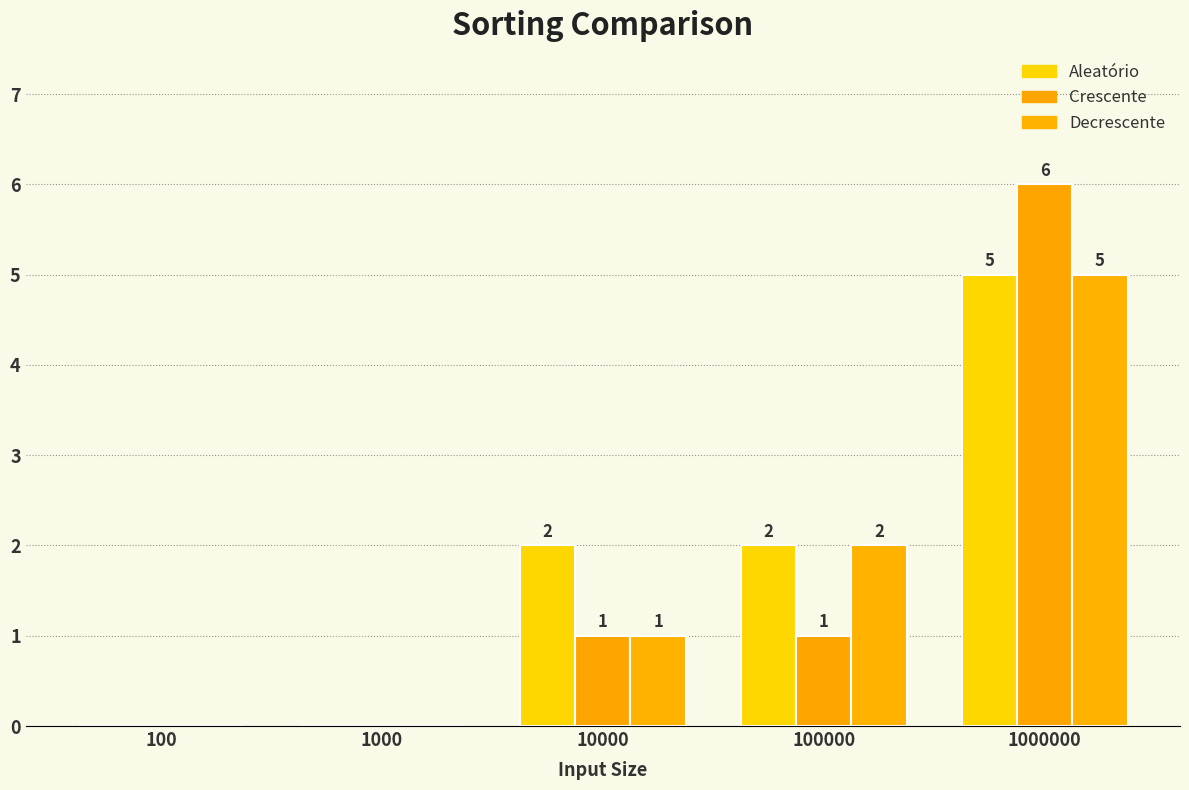

What is the total value across all series at 1000000?

16